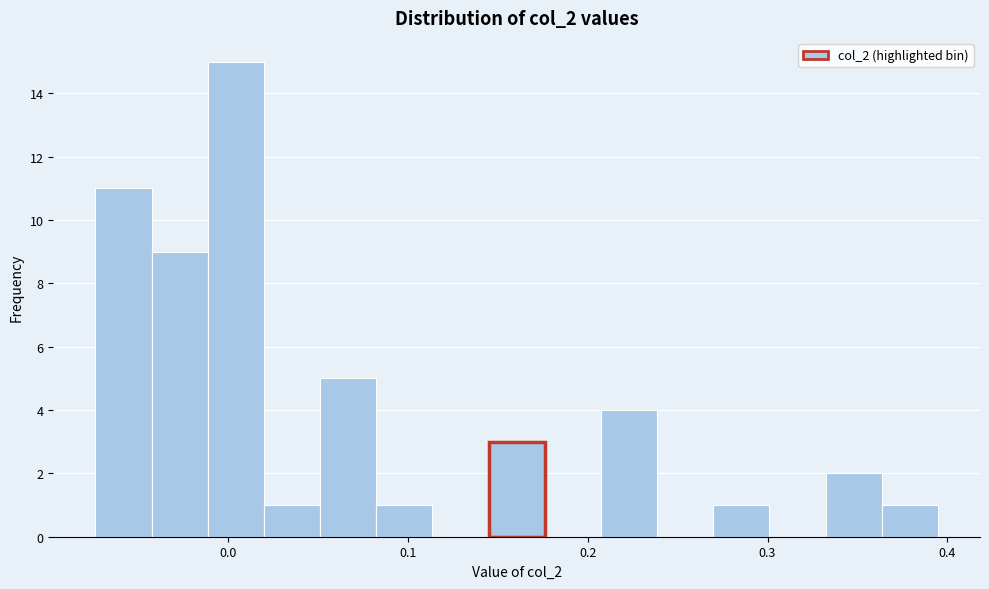

Around what value on the x-axis is the tallest bar? Give the approximate position of its centre, as read against the axis.

0.00